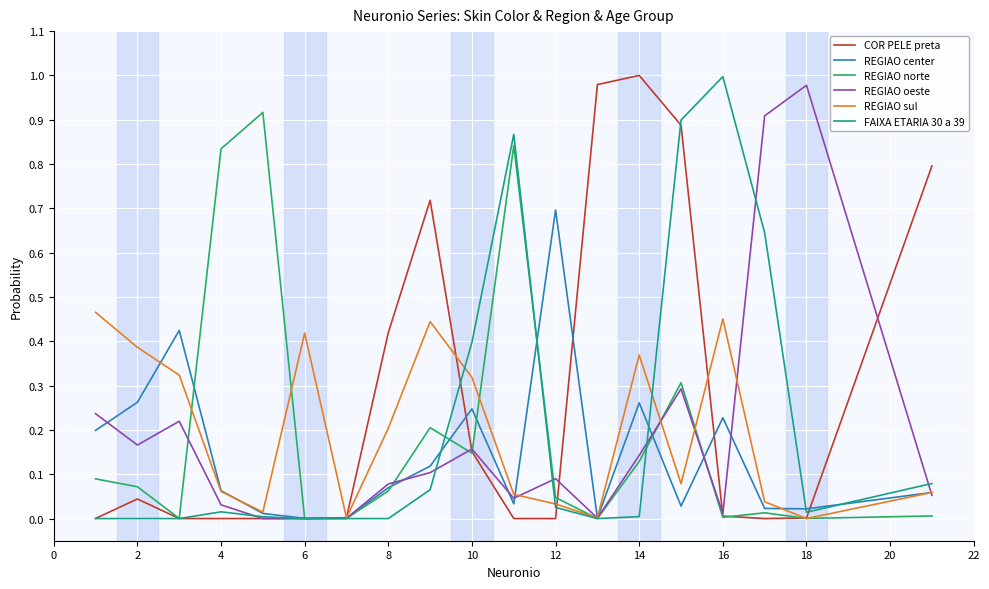

True or false: REGIAO center has a value of 0.4 at 2.

False